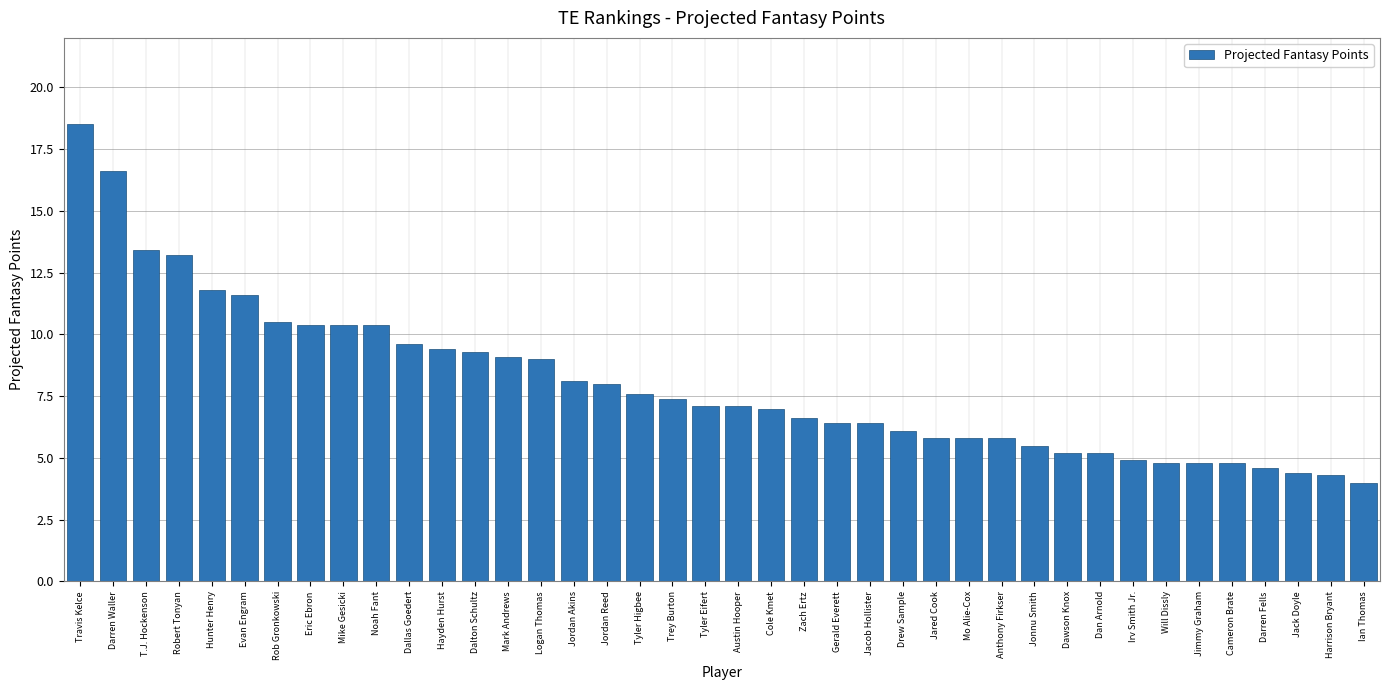

How many bars are there in total?

40